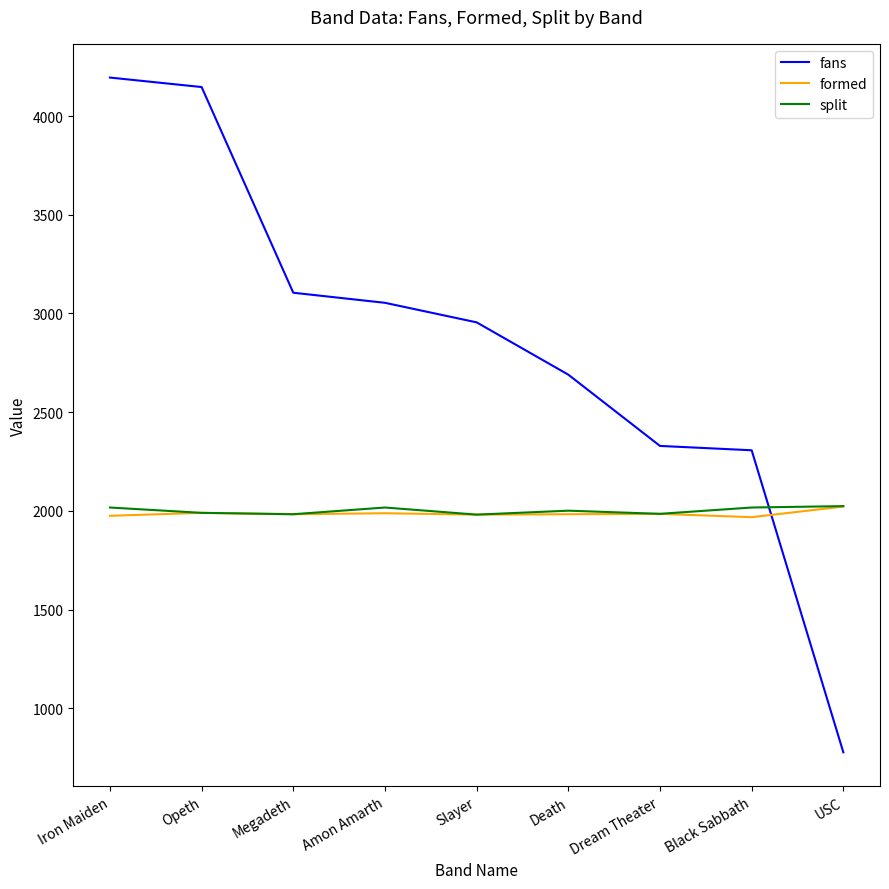

How many lines are shown in the chart?

3